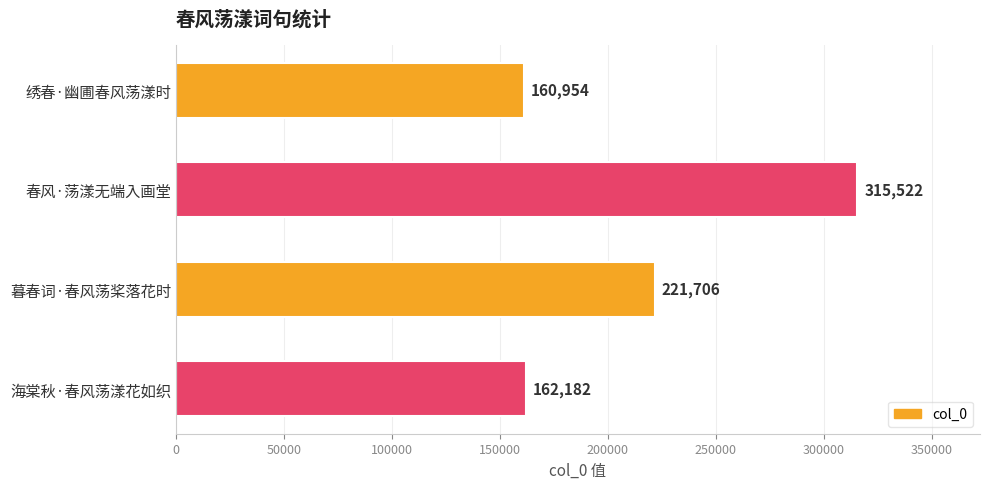

Reading top to bottom, what are all the values shown in this chart?

绣春·幽圃春风荡漾时=160954	春风·荡漾无端入画堂=315522	暮春词·春风荡桨落花时=221706	海棠秋·春风荡漾花如织=162182